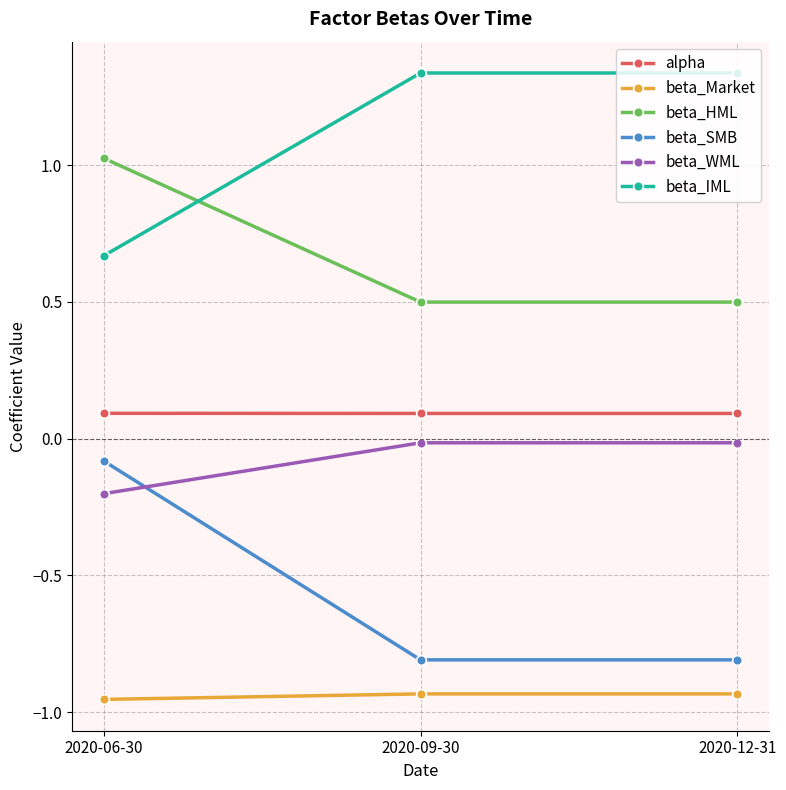

Rank the series at 2020-09-30 from lowest to highest value.

beta_Market, beta_SMB, beta_WML, alpha, beta_HML, beta_IML